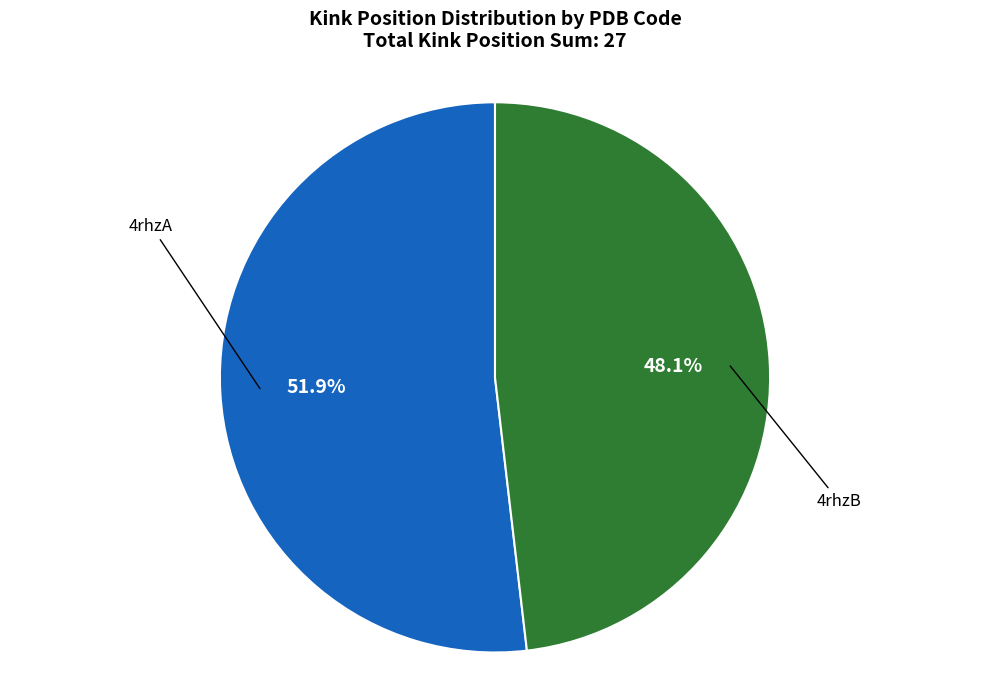

How many slices are in this pie chart?

2